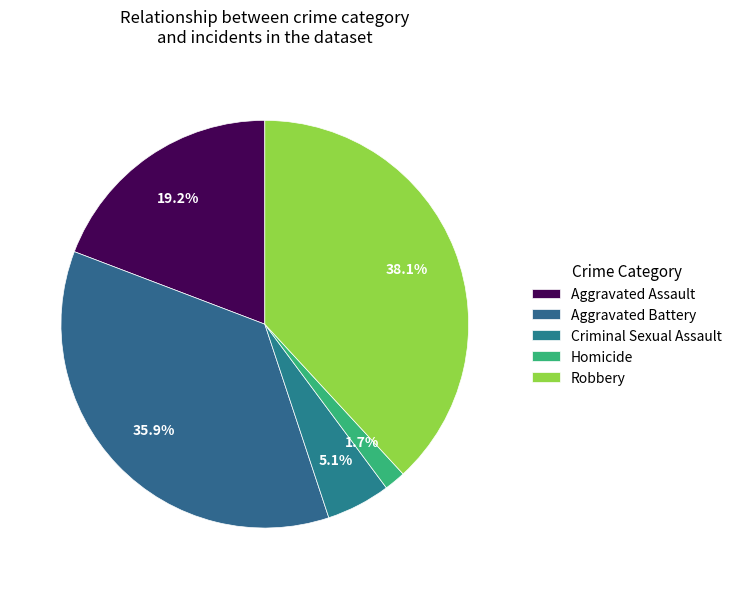

True or false: Criminal Sexual Assault accounts for 5% of the total.

True